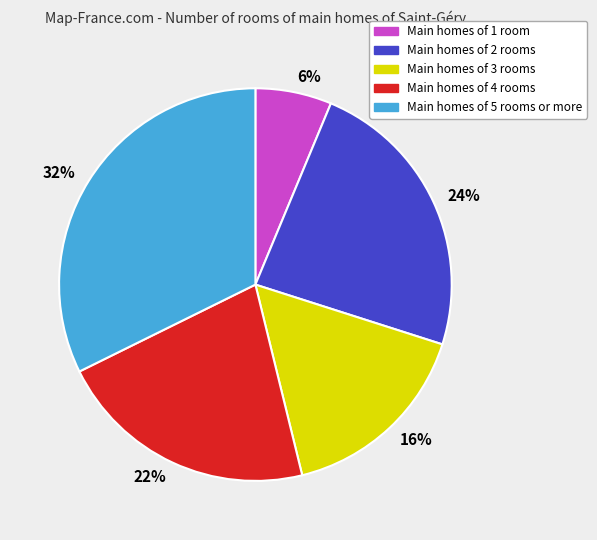

Is the sum of 32% and 24% greater than half?

Yes